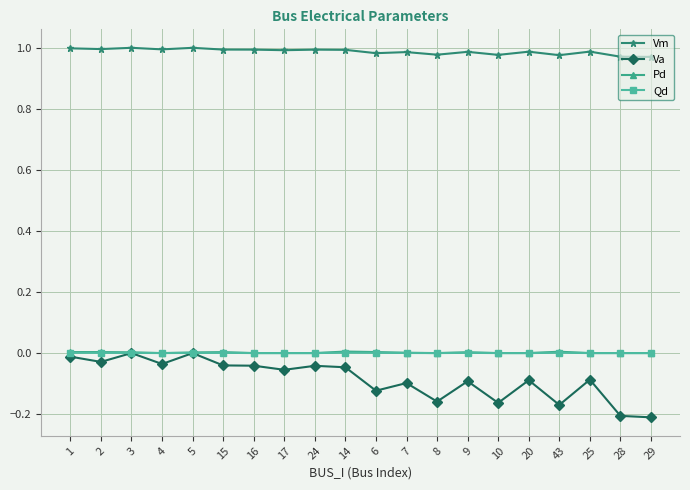

Which series has the widest spread of values?

Va